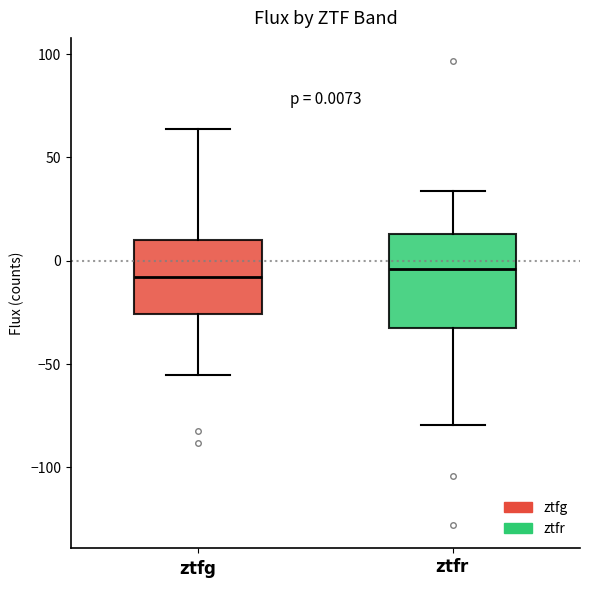

Which box is the tallest, from its lower edge to its upper edge?

$\mathbf{ztfr}$